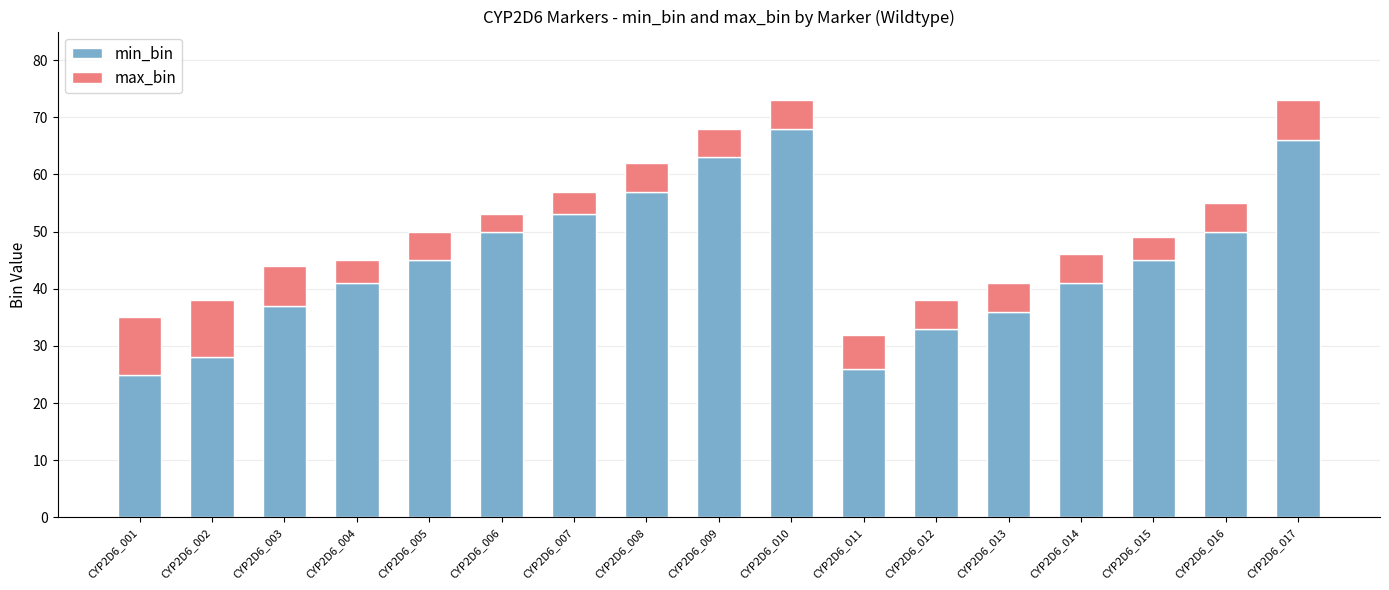

Is it true that min_bin equals 33 at CYP2D6_012?

True